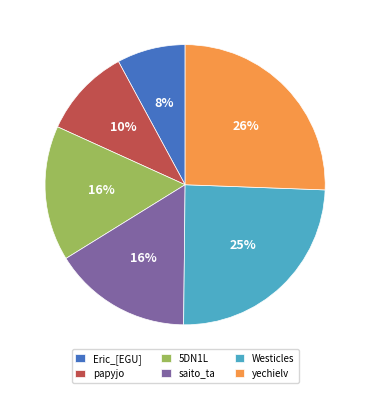

Which category has the smallest portion of the pie?

Eric_[EGU]